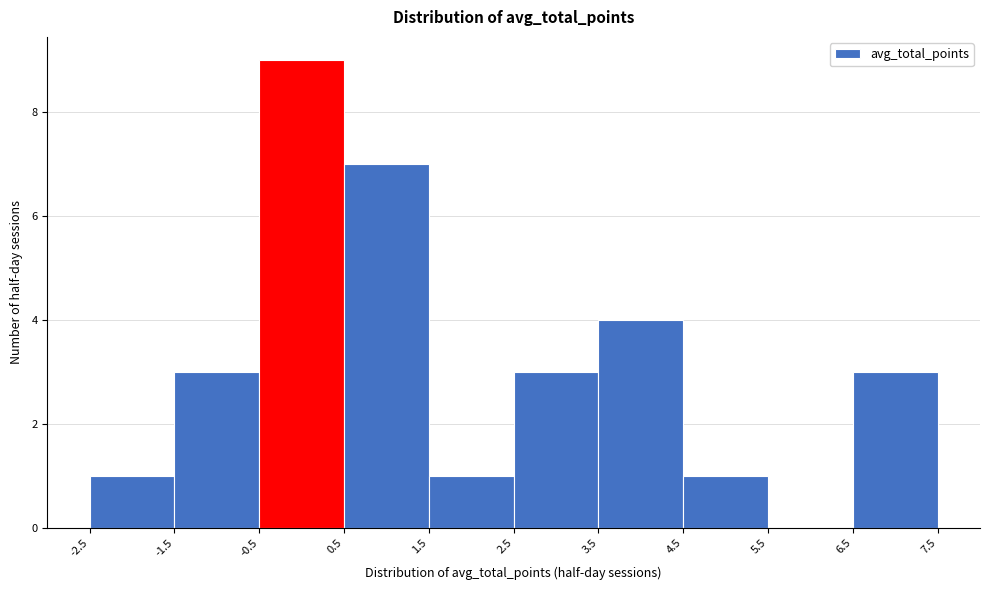

Reading left to right, list every bar in this chart as the range it spans on the x-axis followed by its height. The values are not printed on the chart, so give them approximately, as read against the axis.

-2.5 to -1.5: 1
-1.5 to -0.5: 3
-0.5 to 0.5: 9
0.5 to 1.5: 7
1.5 to 2.5: 1
2.5 to 3.5: 3
3.5 to 4.5: 4
4.5 to 5.5: 1
5.5 to 6.5: 0
6.5 to 7.5: 3